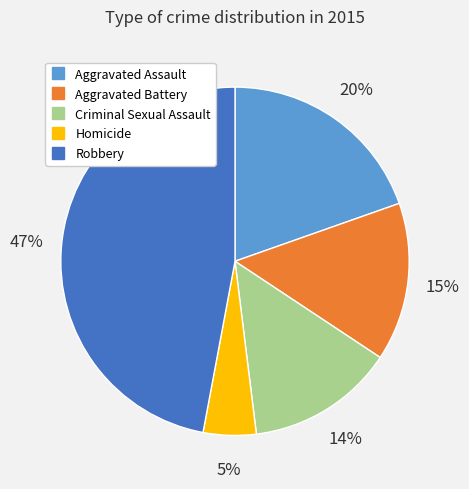

To the nearest percent, what percentage of the pie is Homicide?

5%